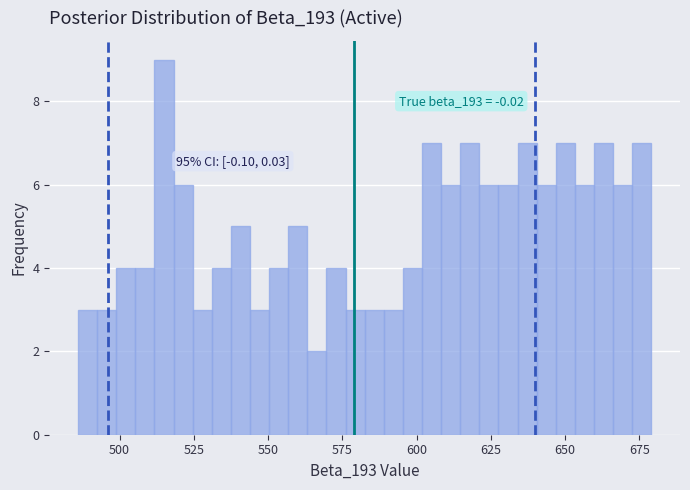

Around what value on the x-axis is the tallest bar? Give the approximate position of its centre, as read against the axis.

515